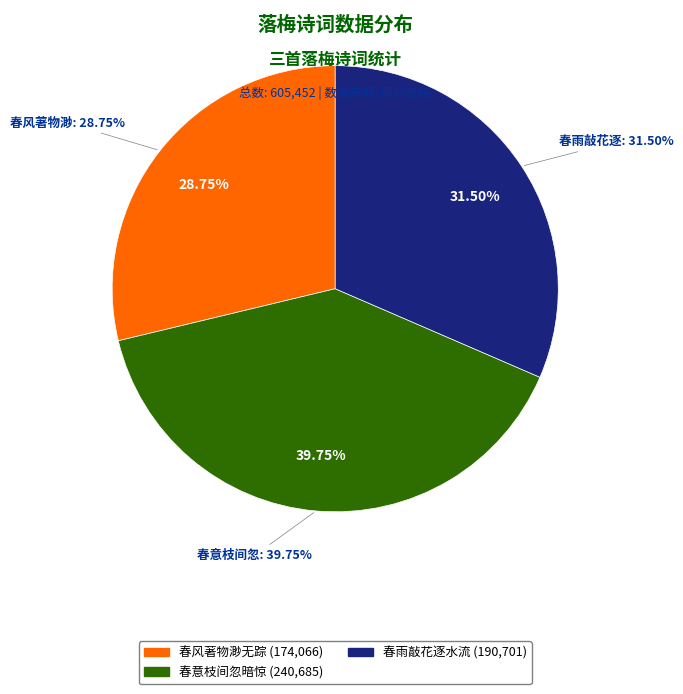

Combined, what portion of the pie is 落梅·春意枝间忽暗惊 and 落梅·春雨敲花逐水流?

71.3%